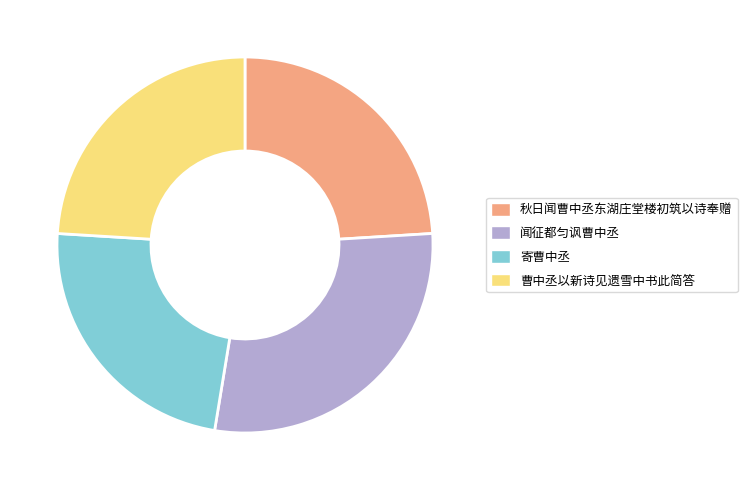

Combined, do 秋日闻曹中丞东湖庄堂楼初筑以诗奉赠 and 寄曹中丞 account for over 50%?

No